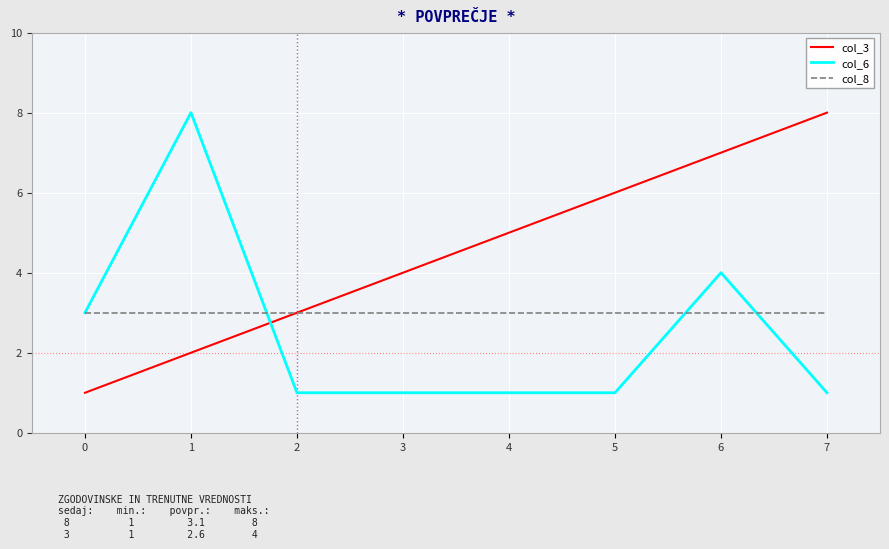

At which label is col_6 closest to 4?

6